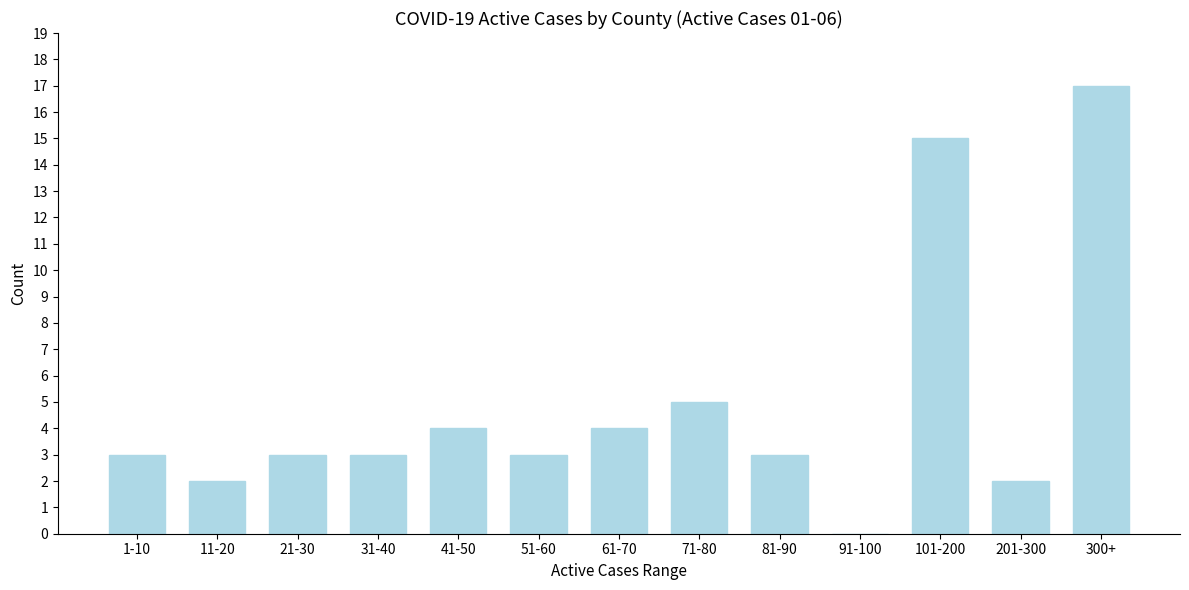

Reading left to right, transcribe all the data shown in this chart.

1-10=3	11-20=2	21-30=3	31-40=3	41-50=4	51-60=3	61-70=4	71-80=5	81-90=3	91-100=0	101-200=15	201-300=2	300+=17